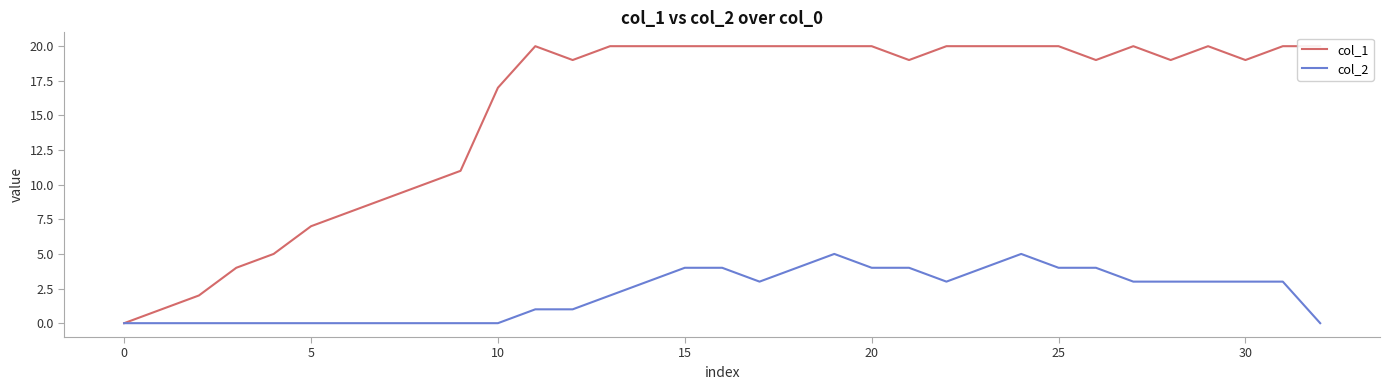

How many data points does each series have?

33